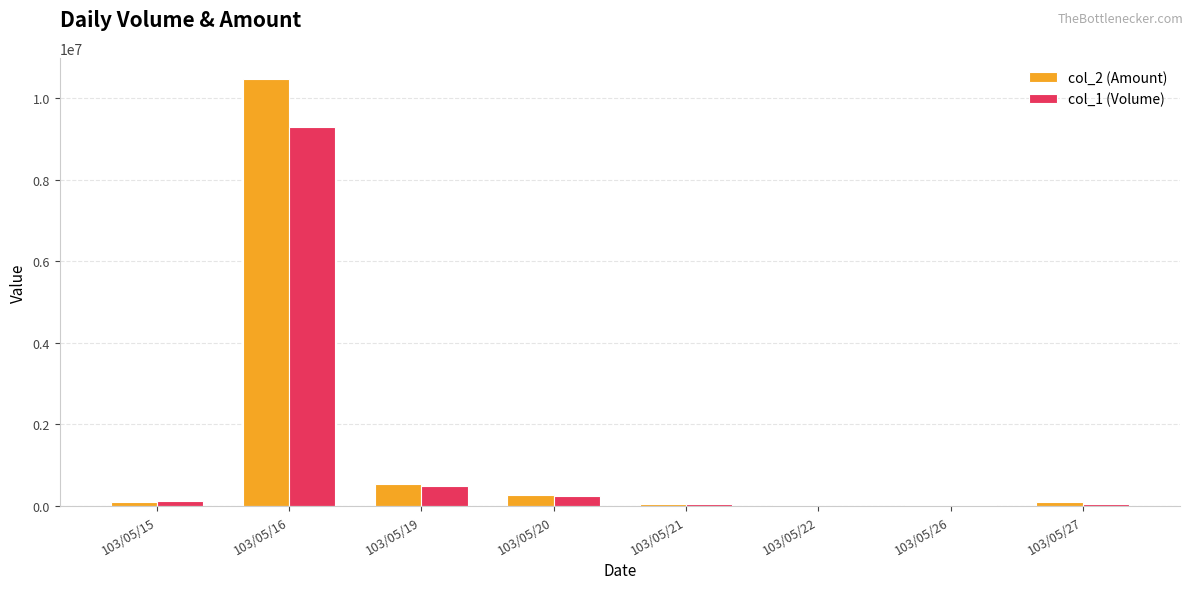

The value of col_2 (Amount) at 103/05/16 is 10461340. True or false?

True